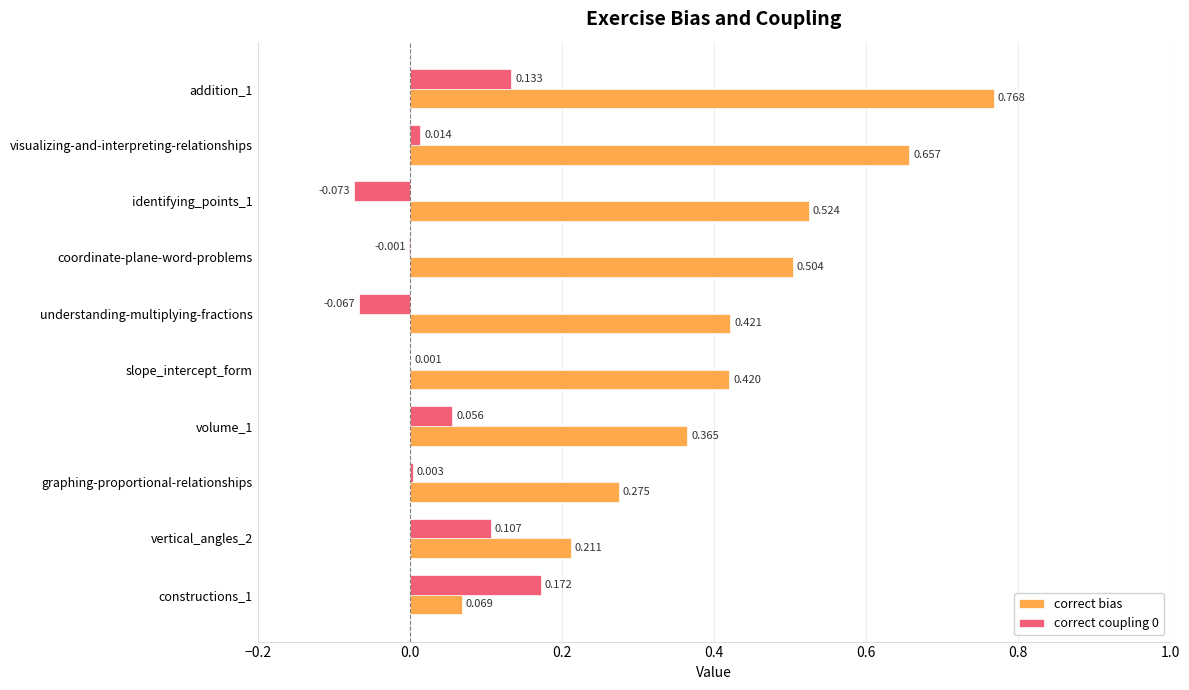

Is the value of correct coupling 0 at volume_1 greater than the value of correct bias at volume_1?

No